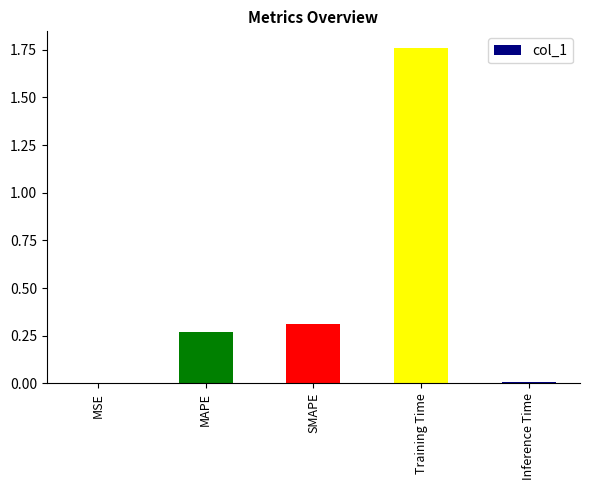

At which category does the chart reach its peak across all series?

Training Time